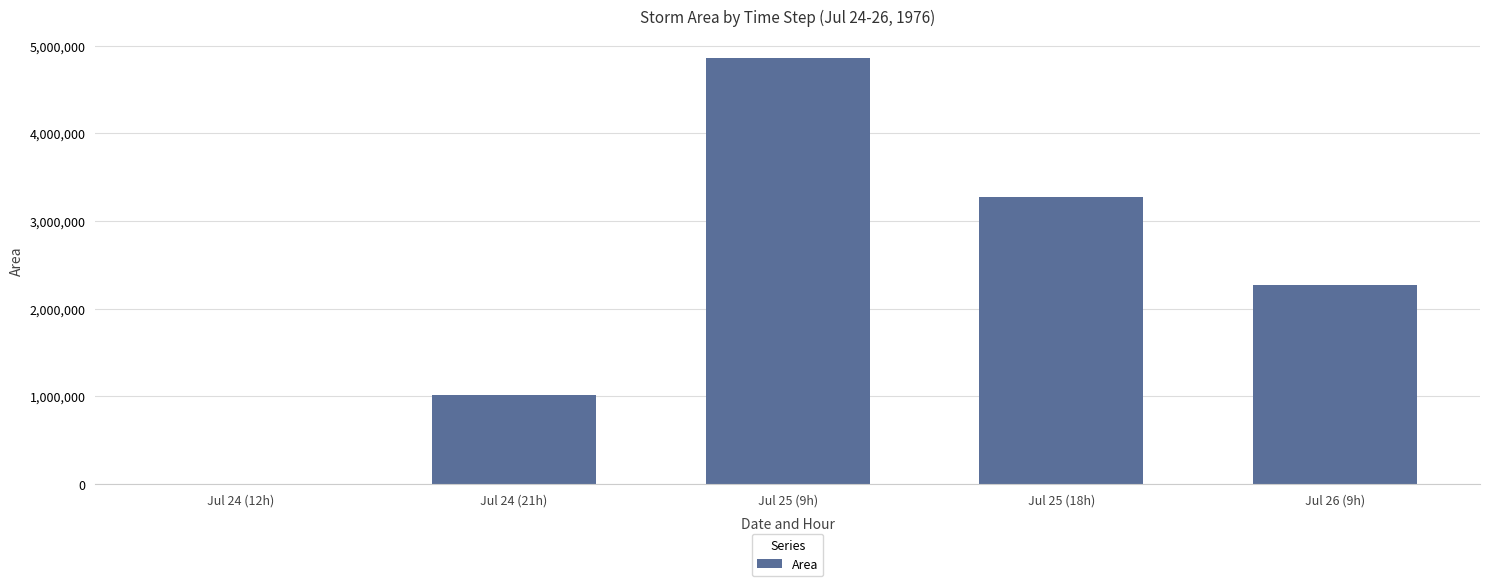

Are the bars grouped side by side (vs. stacked)?

No